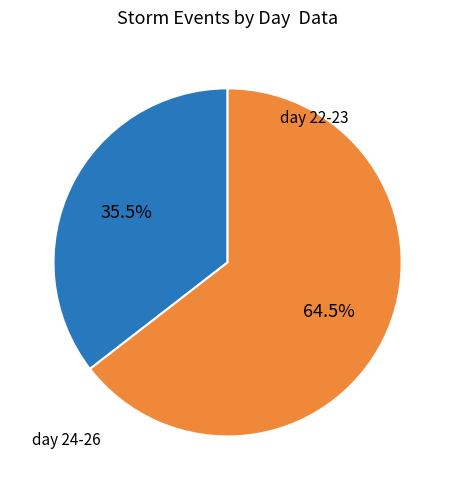

Is there a majority slice in this chart?

Yes